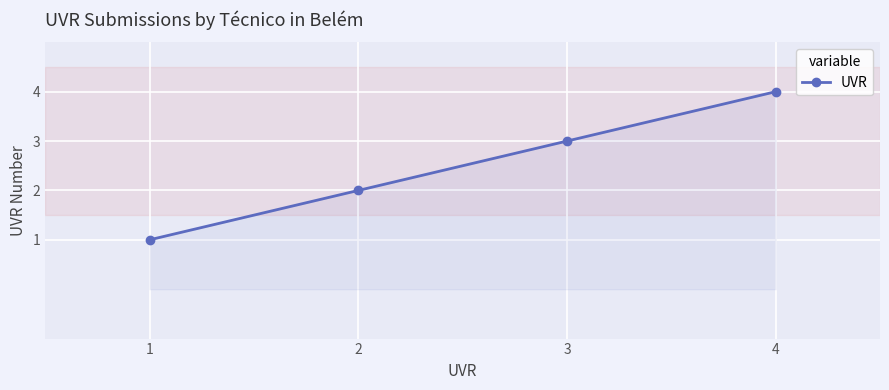

What is the change in value from 3 to 4?

+1